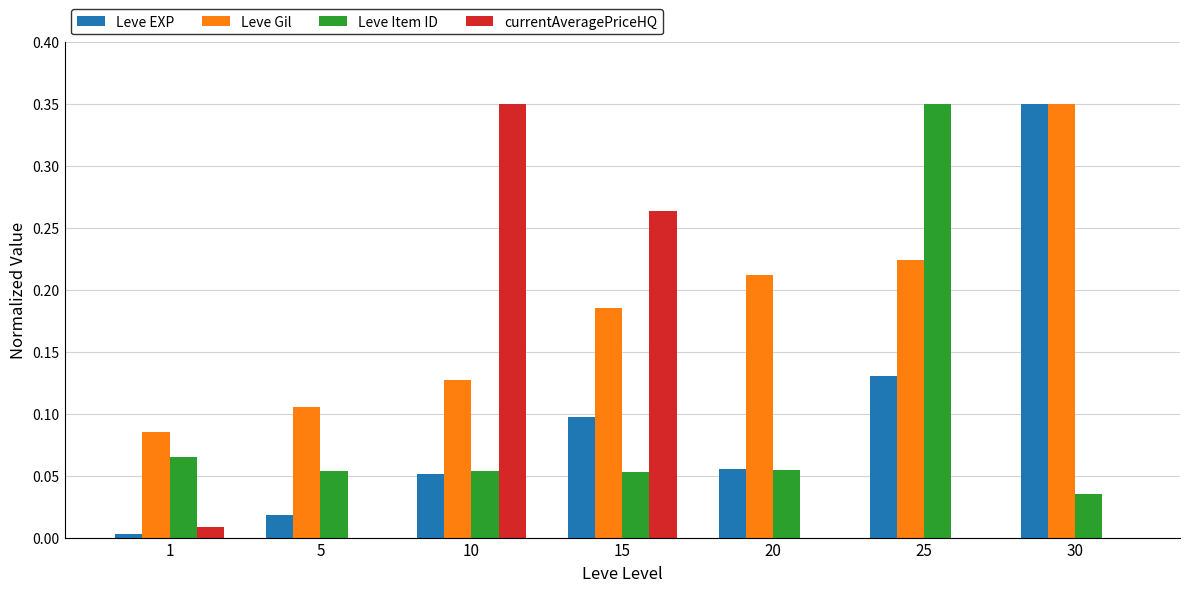

How many groups of bars are there?

7